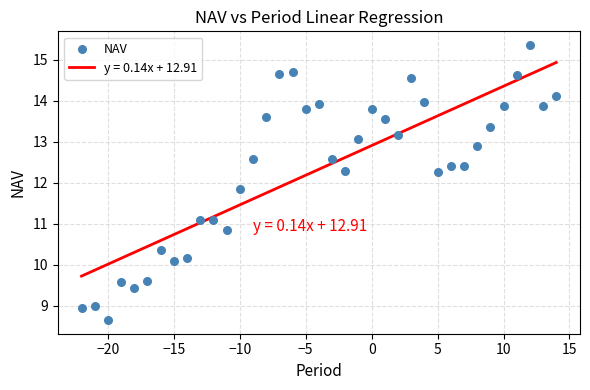

What Y value in the scatter plot is closest to 12?

11.9